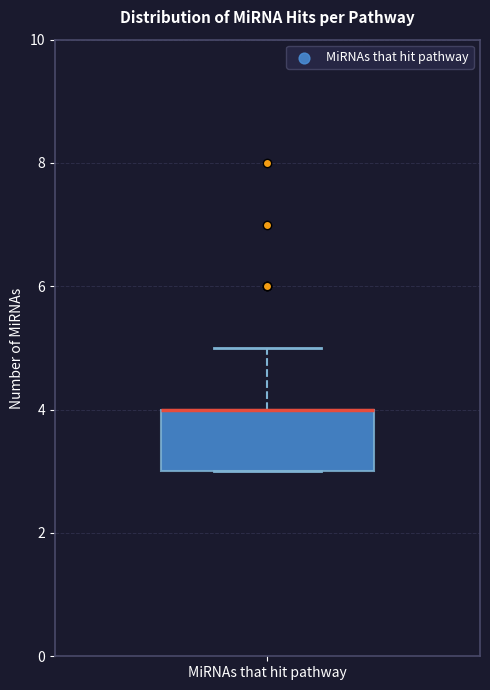

Where is the upper edge of the box for MiRNAs that hit pathway on the y-axis? The values are not printed on the chart, so give them approximately, as read against the axis.

4